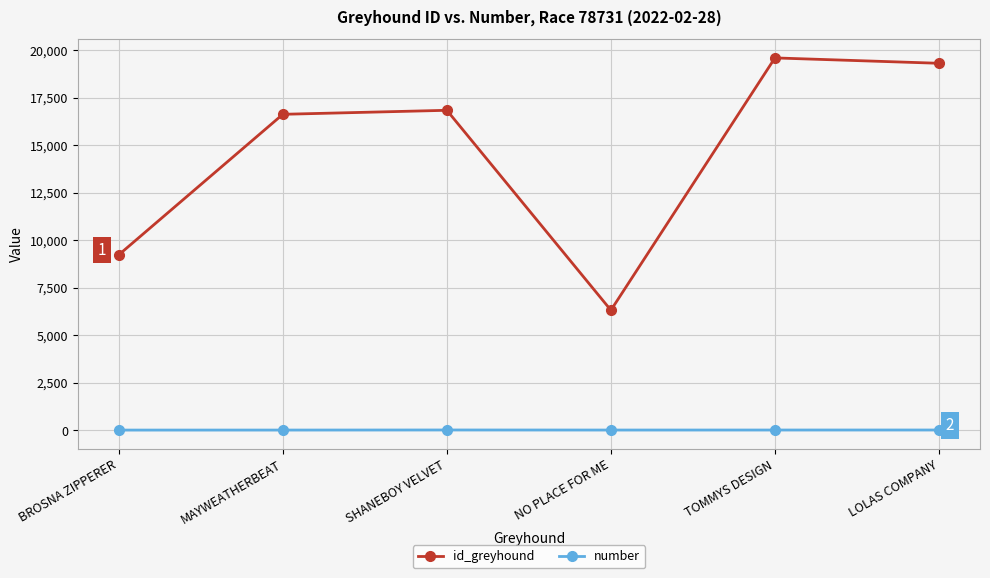

What is the lowest value of the id_greyhound series?

6309